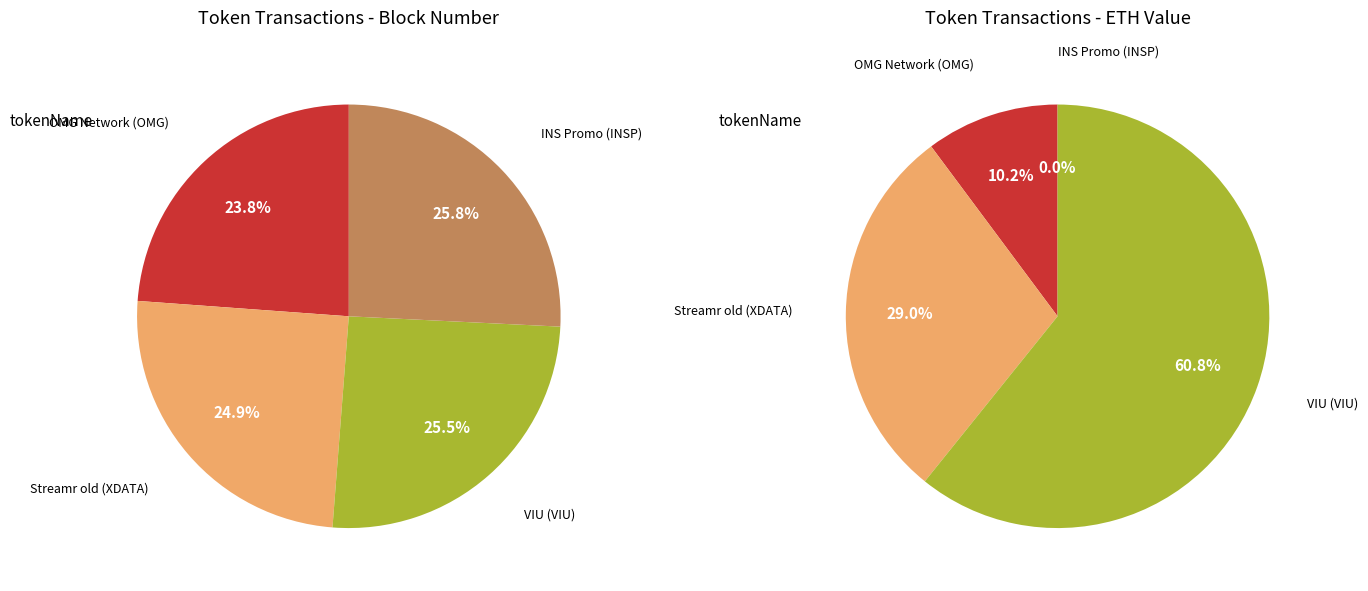

What percentage is the Streamr old (XDATA) slice, to the nearest percent?

25%